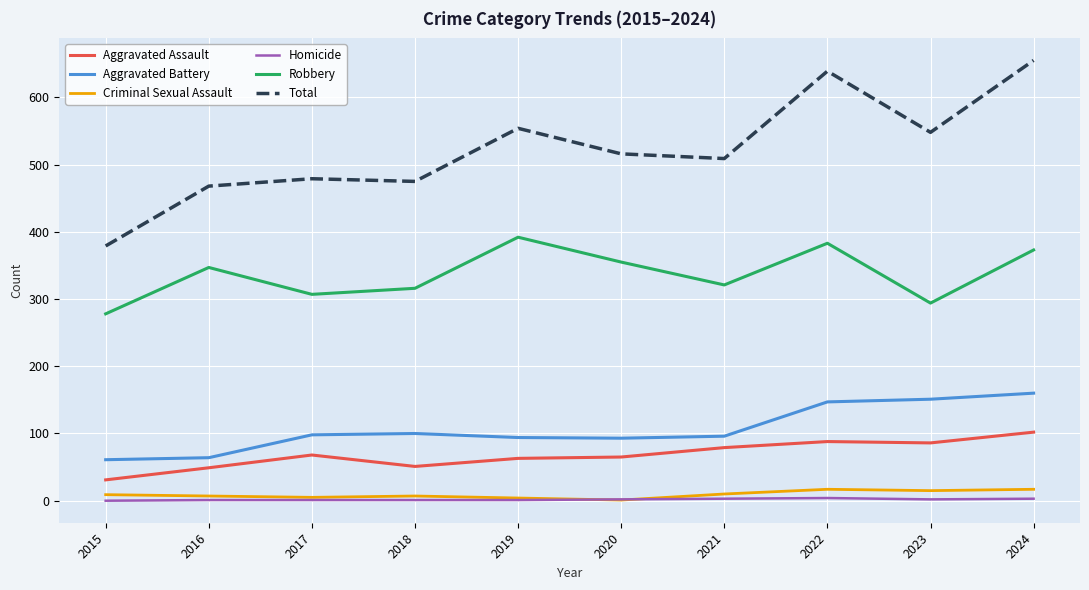

At which category does the chart reach its peak across all series?

2024